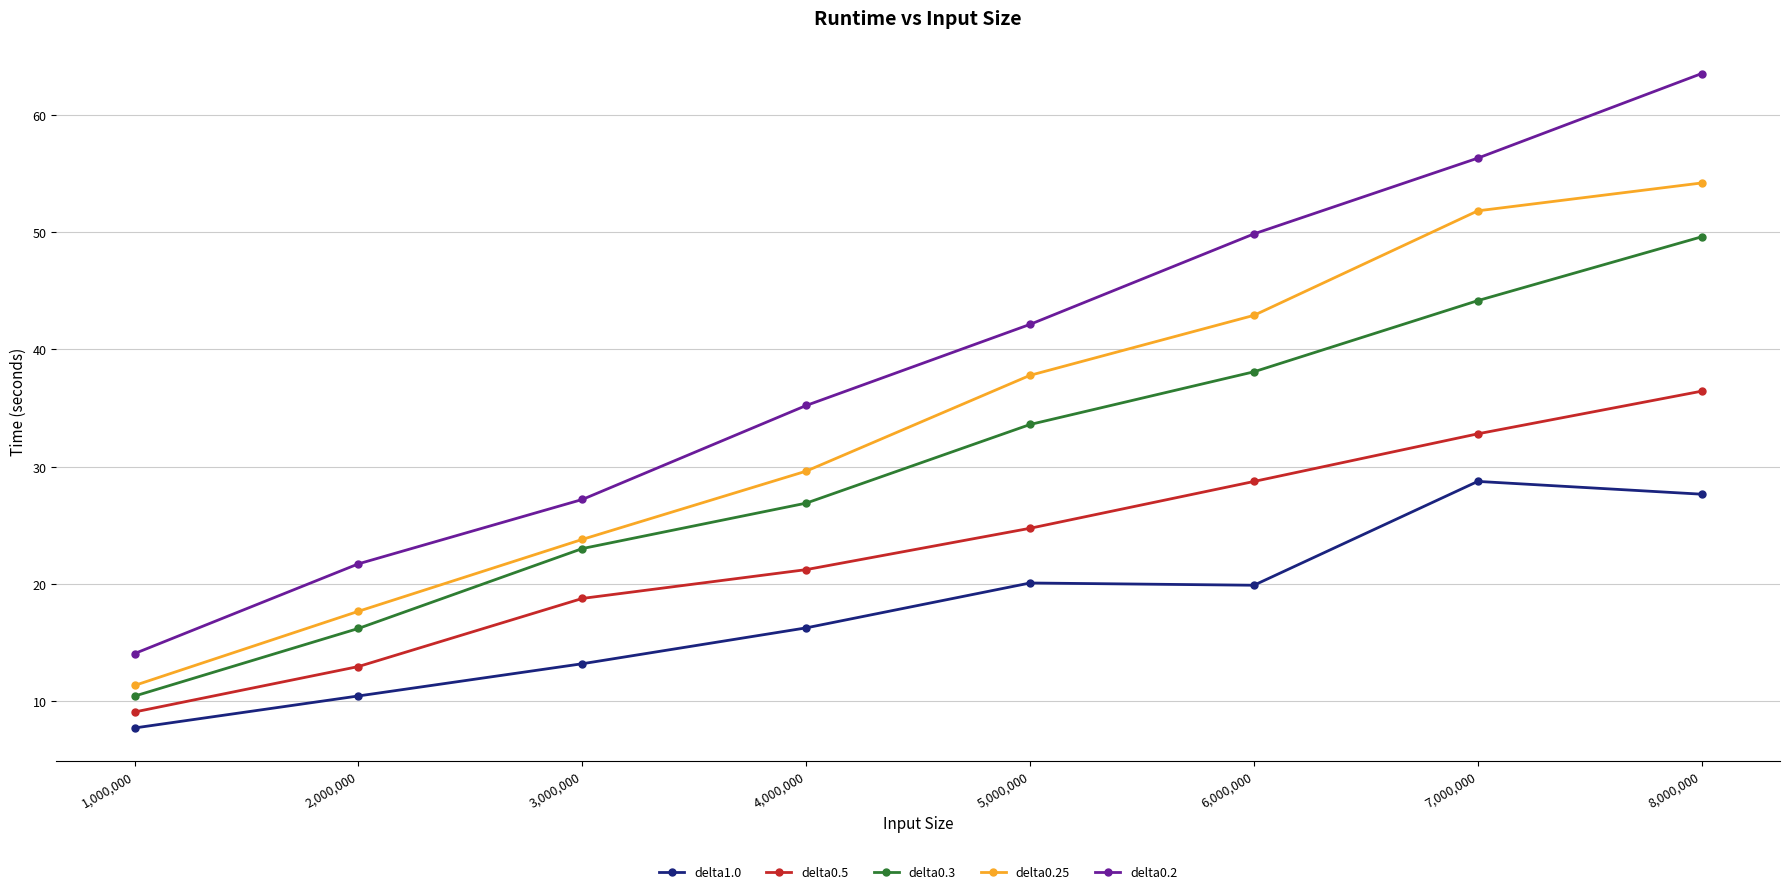

What value does the delta1.0 series have at 7,000,000?

28.7